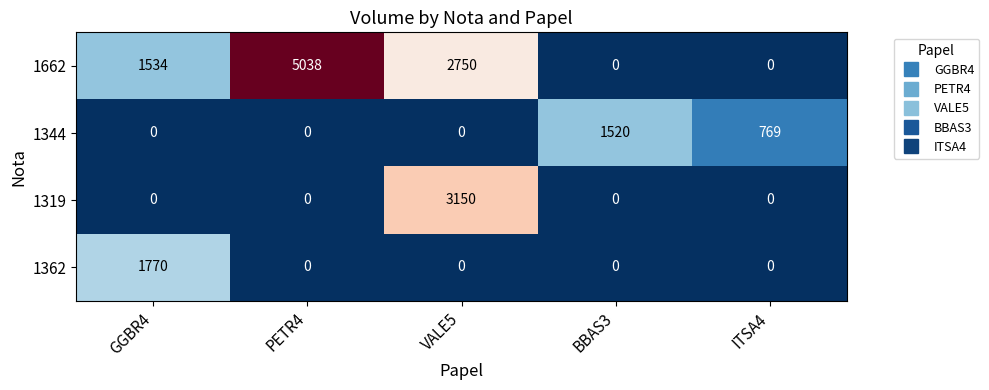

Rank the series by their maximum value, from highest to lowest.

1662, 1319, 1362, 1344